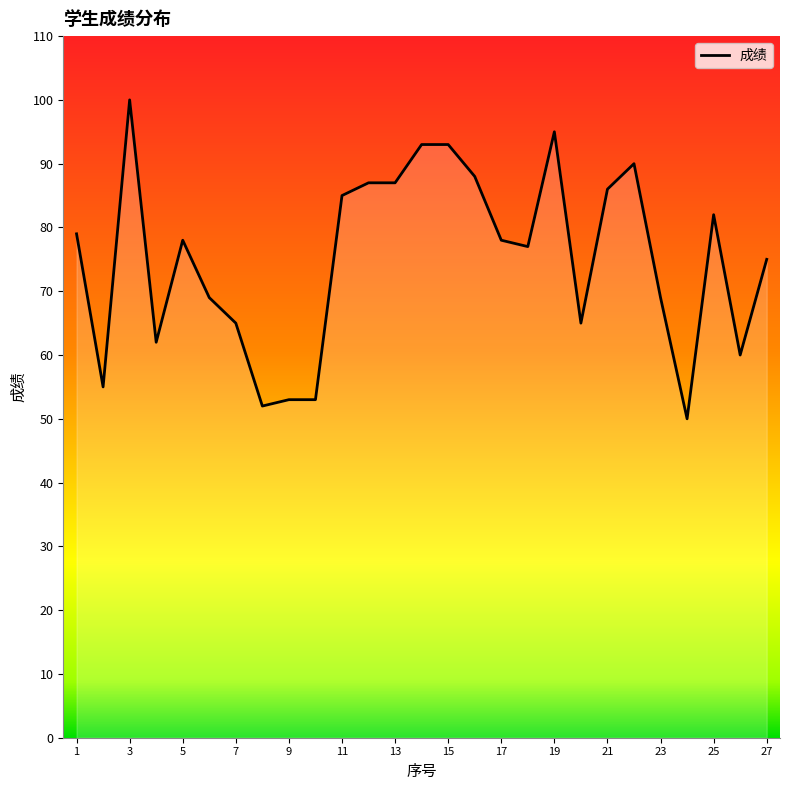

What is the minimum value shown in the chart?

50